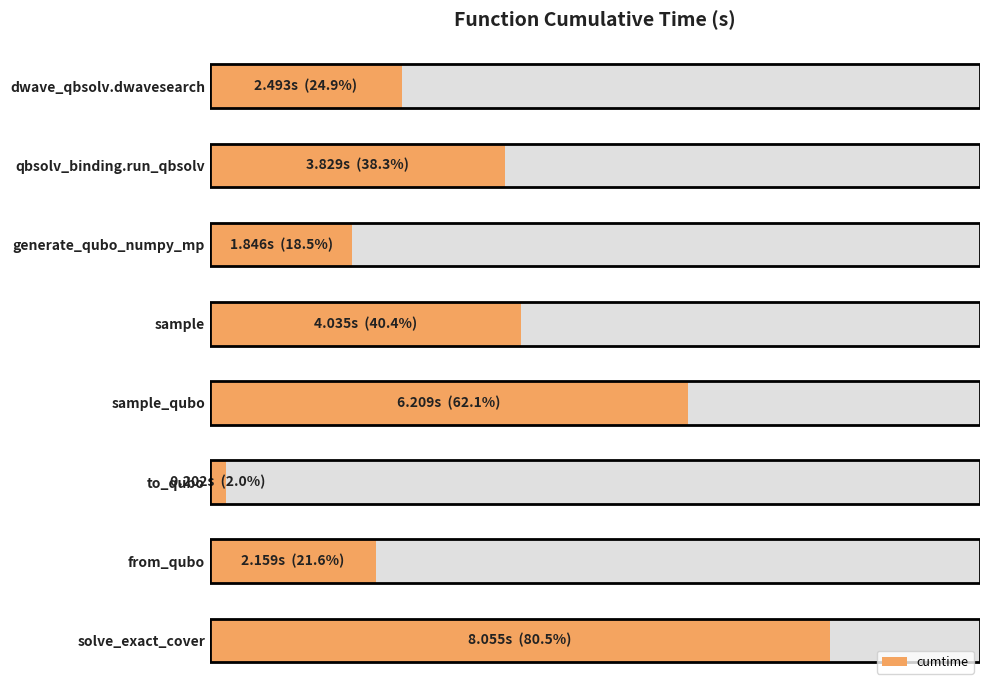

How many bars are there in total?

8